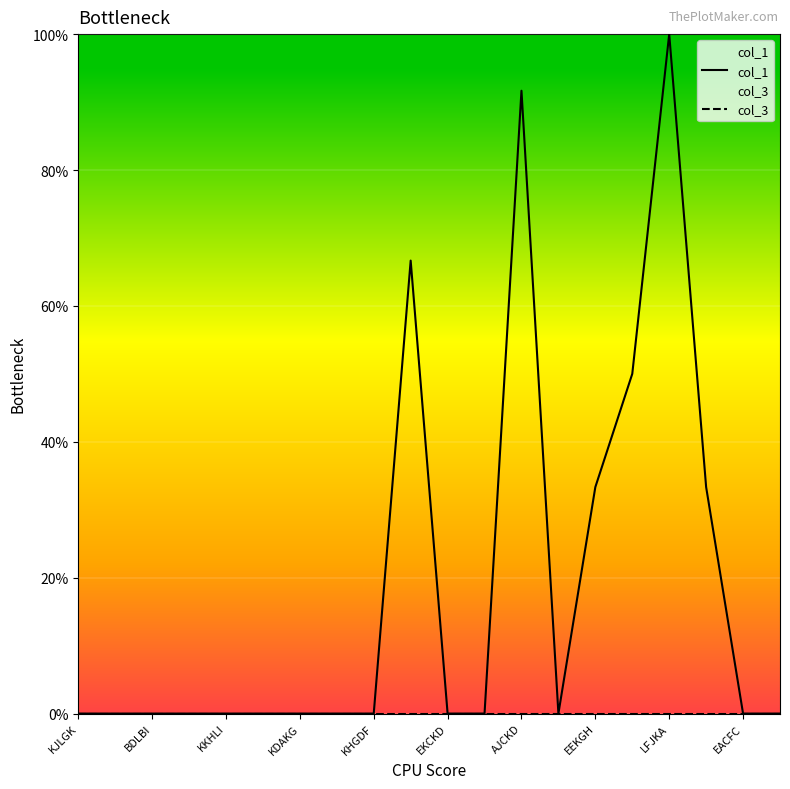

Which series has the largest range (max minus min)?

col_1